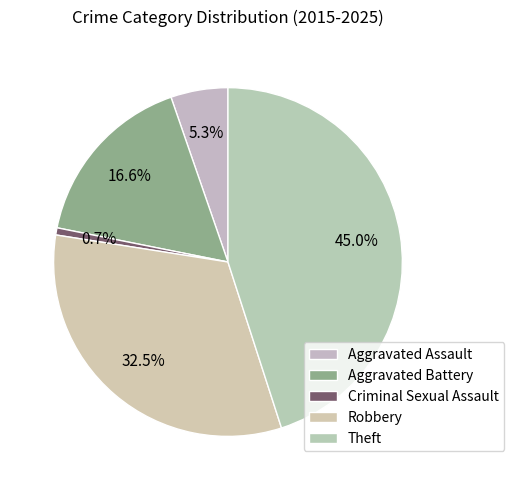

To the nearest percent, what is the average slice percentage?

20%